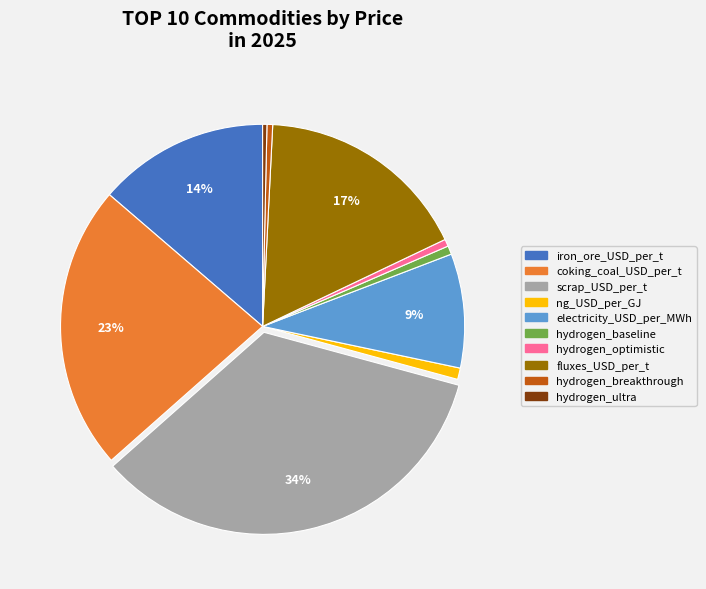

To the nearest percent, what percentage of the pie is coking_coal_USD_per_t?

23%